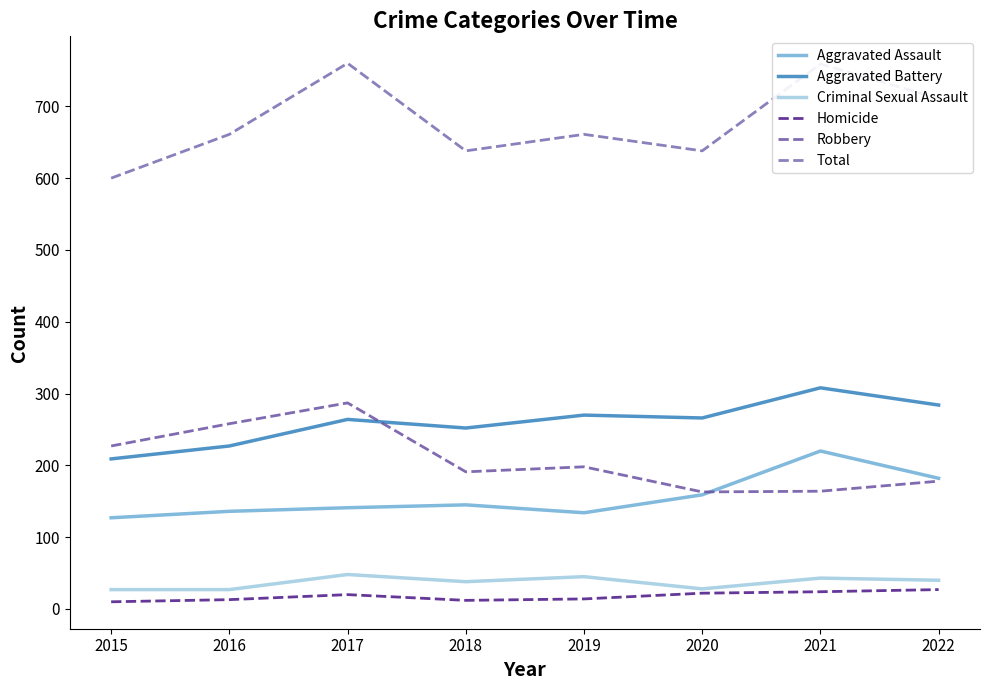

True or false: Homicide and Aggravated Assault intersect in this chart.

False